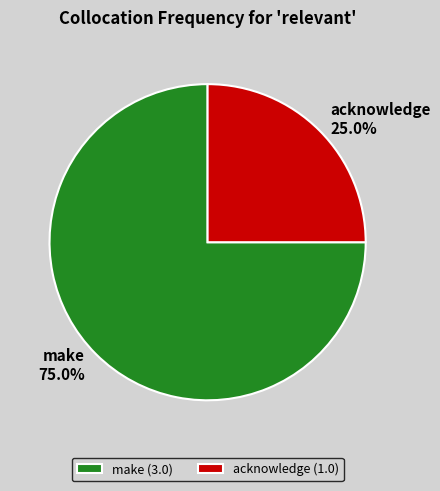

How much of the chart is everything except acknowledge?

75.0%